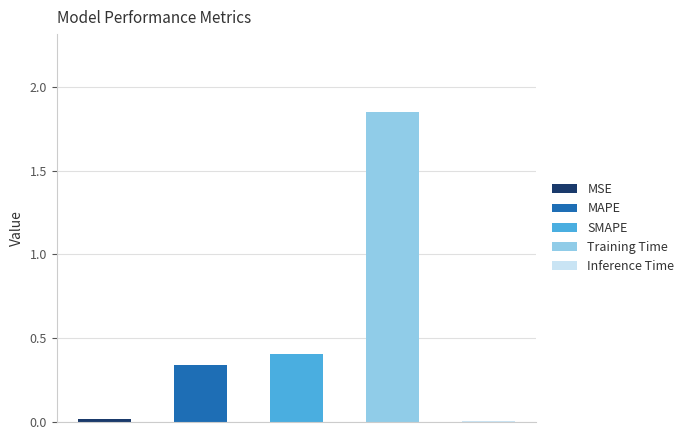

Rank the categories by value from lowest to highest.

Inference Time, MSE, MAPE, SMAPE, Training Time